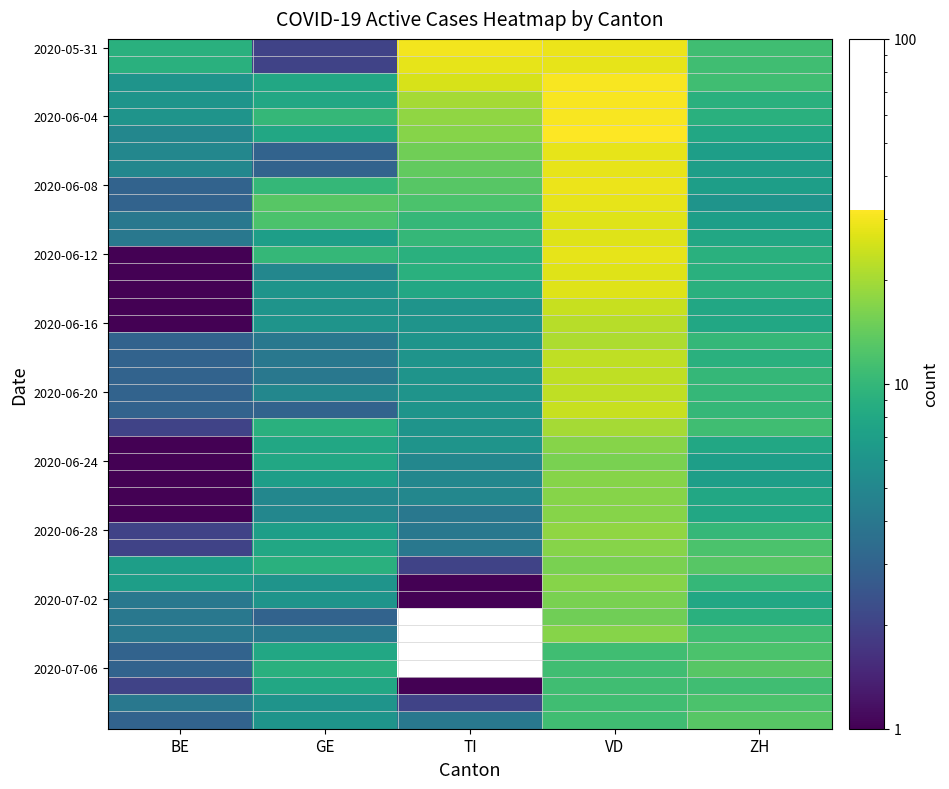

At which category does the chart reach its minimum across all series?

BE